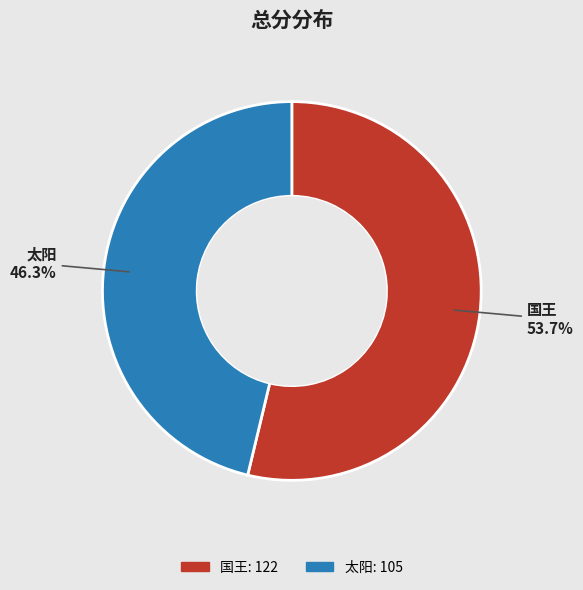

What is the smallest slice in the pie chart?

太阳